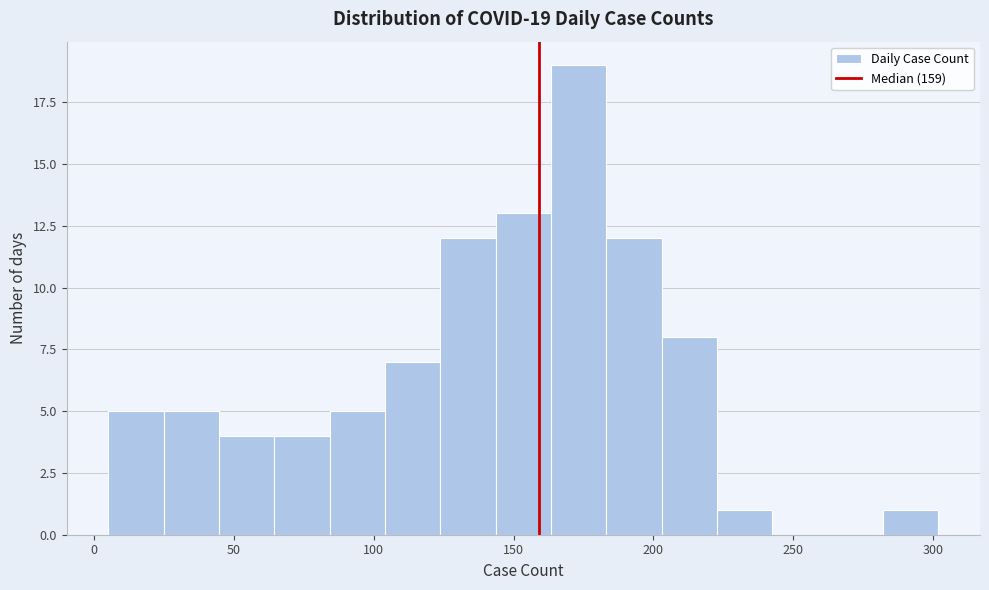

Read against the x-axis, roughly where is the centre of the tallest bar?

175